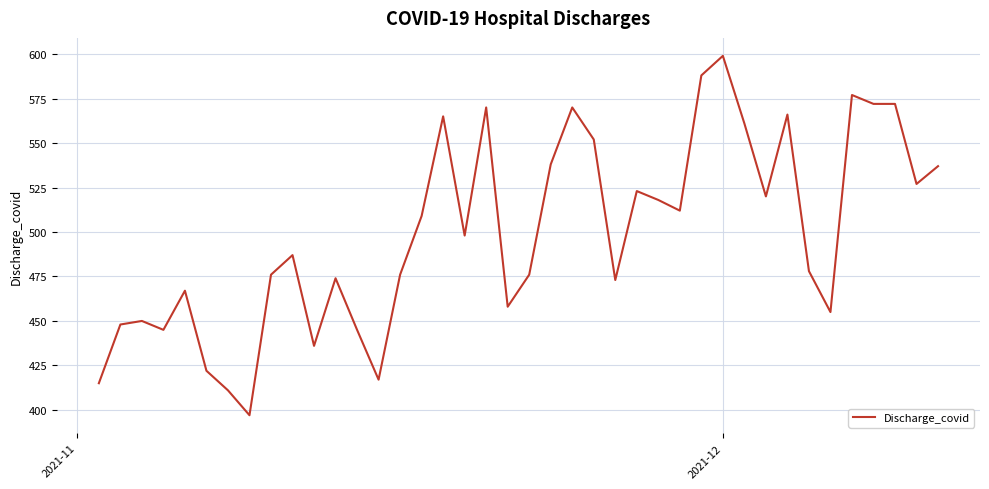

Does the chart have visible grid lines?

Yes